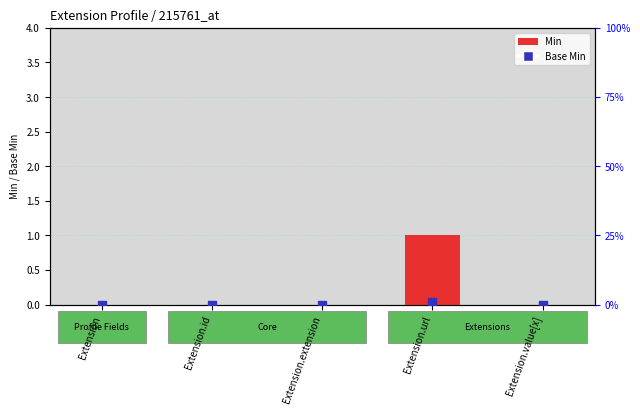

Which series reaches the minimum Y coordinate?

Min